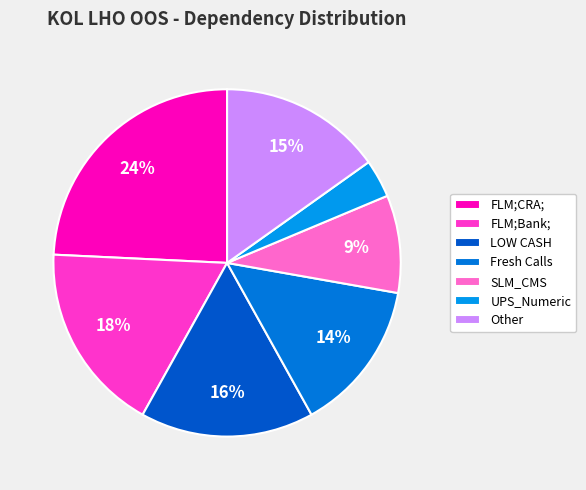

To the nearest percent, what is the combined percentage of FLM;CRA; and UPS_Numeric?

28%